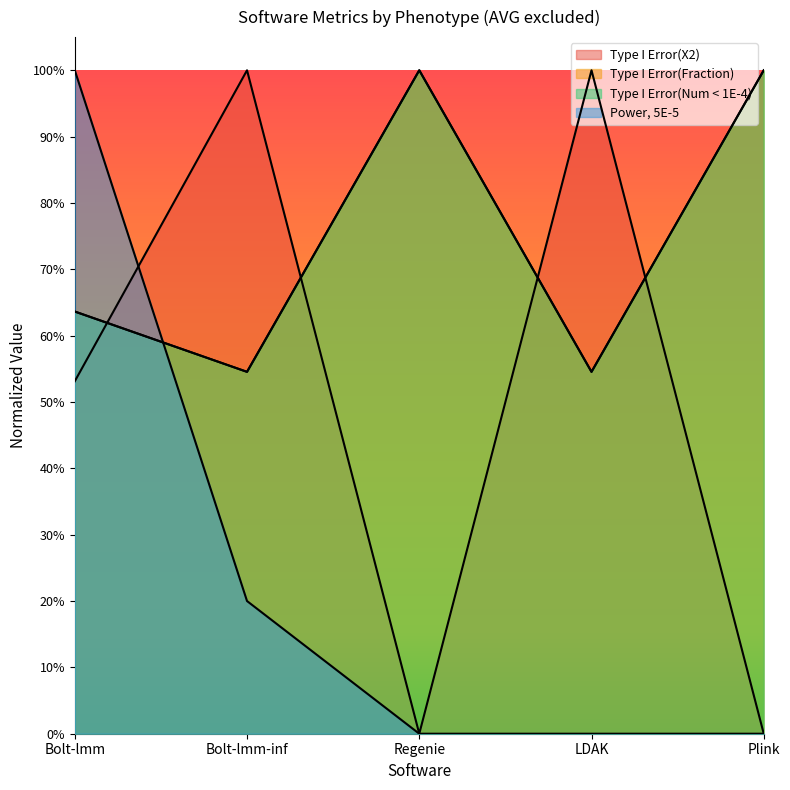

What is the average value of the Type I Error(X2) series?

0.5